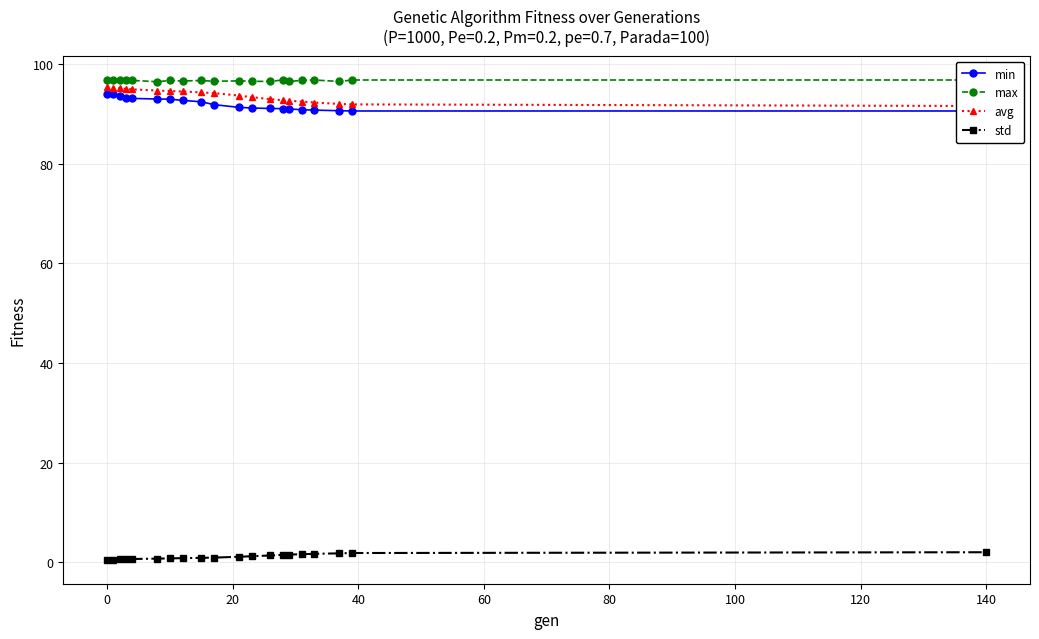

What is the difference between the second highest and second lowest values in the avg series?

3.3